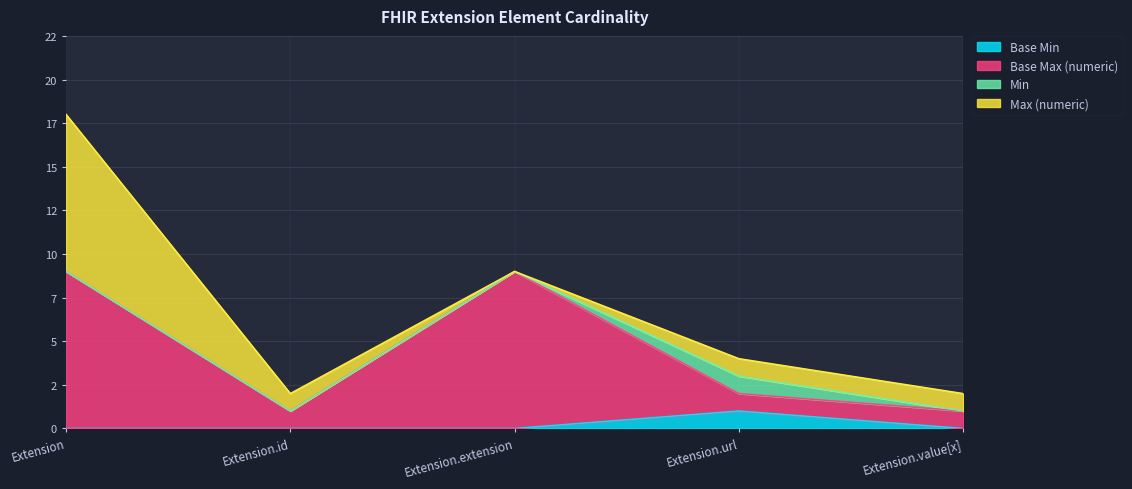

True or false: Base Max (numeric) and Base Min intersect in this chart.

False